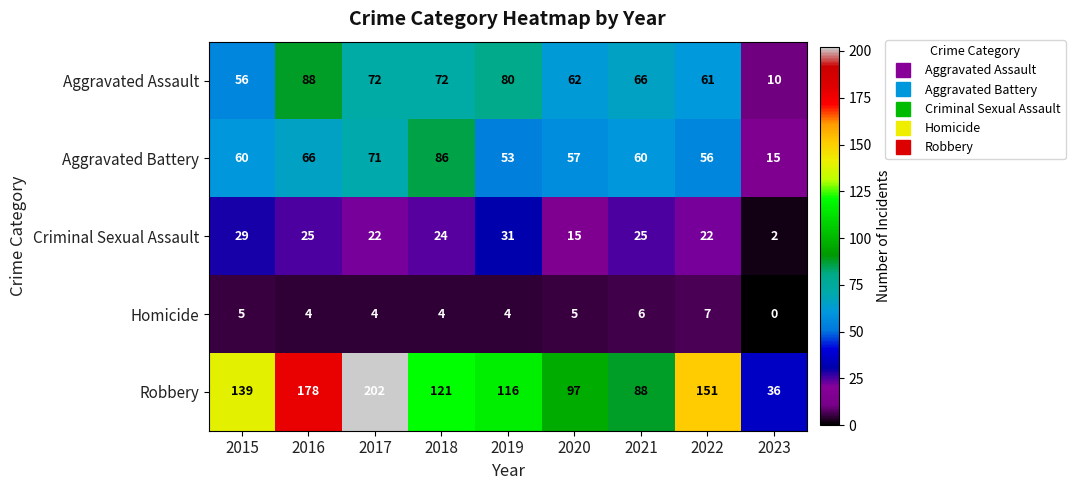

At which category is the sum across all series the highest?

2017